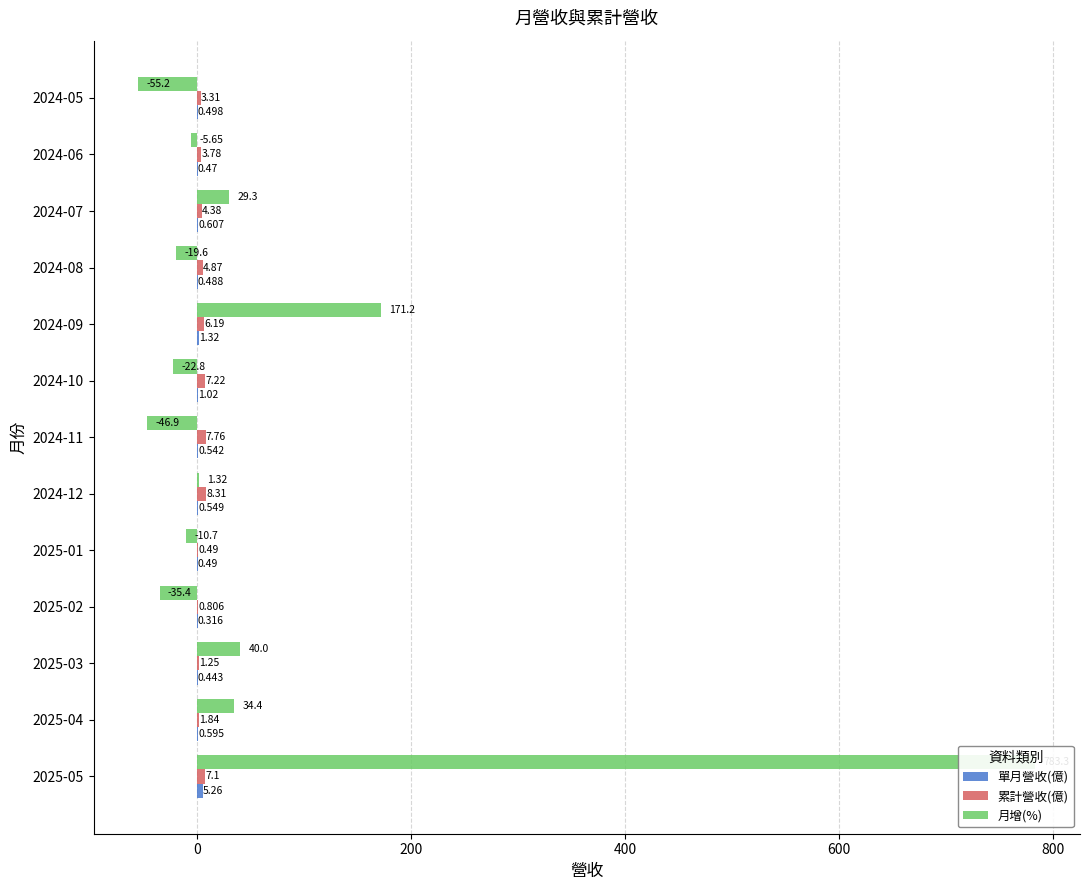

Reading left to right, extract all data points from this chart.

單月營收(億): 5.3	0.6	0.4	0.3	0.5	0.5	0.5	1.0	1.3	0.5	0.6	0.5	0.5
累計營收(億): 7.1	1.8	1.2	0.8	0.5	8.3	7.8	7.2	6.2	4.9	4.4	3.8	3.3
月增(%): 783.3	34.4	40.0	-35.4	-10.7	1.3	-46.9	-22.8	171.2	-19.6	29.3	-5.7	-55.2